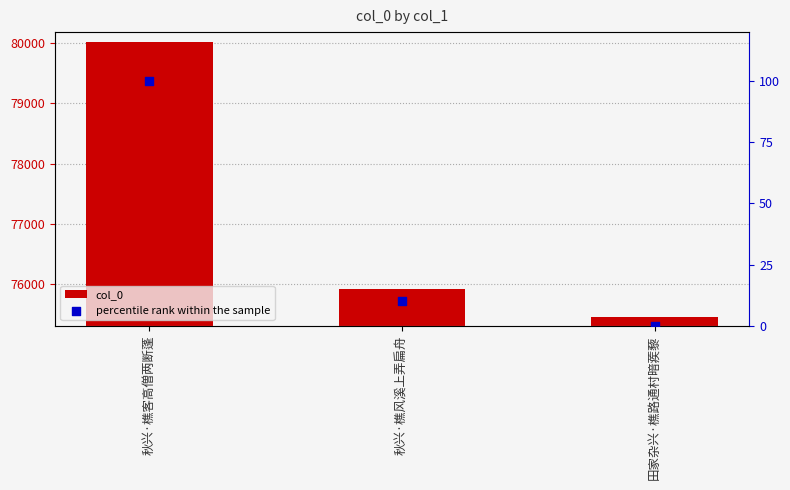

Which series reaches the maximum Y coordinate?

col_0